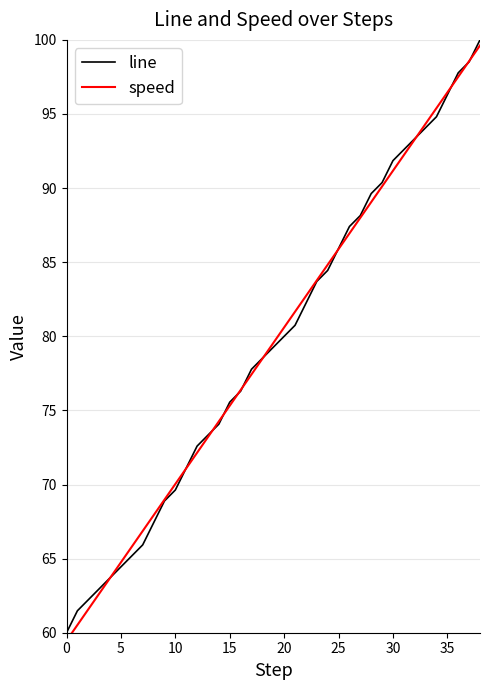

Reading left to right, what are all the values shown in this chart?

line: 60.0	61.5	62.2	63.0	63.7	64.4	65.2	65.9	67.4	68.9	69.6	71.1	72.6	73.3	74.1	75.6	76.3	77.8	78.5	79.3	80.0	80.7	82.2	83.7	84.4	85.9	87.4	88.1	89.6	90.4	91.9	92.6	93.3	94.1	94.8	96.3	97.8	98.5	100.0
speed: 59.5	60.5	61.6	62.6	63.7	64.7	65.8	66.9	67.9	69.0	70.0	71.1	72.1	73.2	74.3	75.3	76.4	77.4	78.5	79.5	80.6	81.7	82.7	83.8	84.8	85.9	86.9	88.0	89.1	90.1	91.2	92.2	93.3	94.3	95.4	96.5	97.5	98.6	99.6